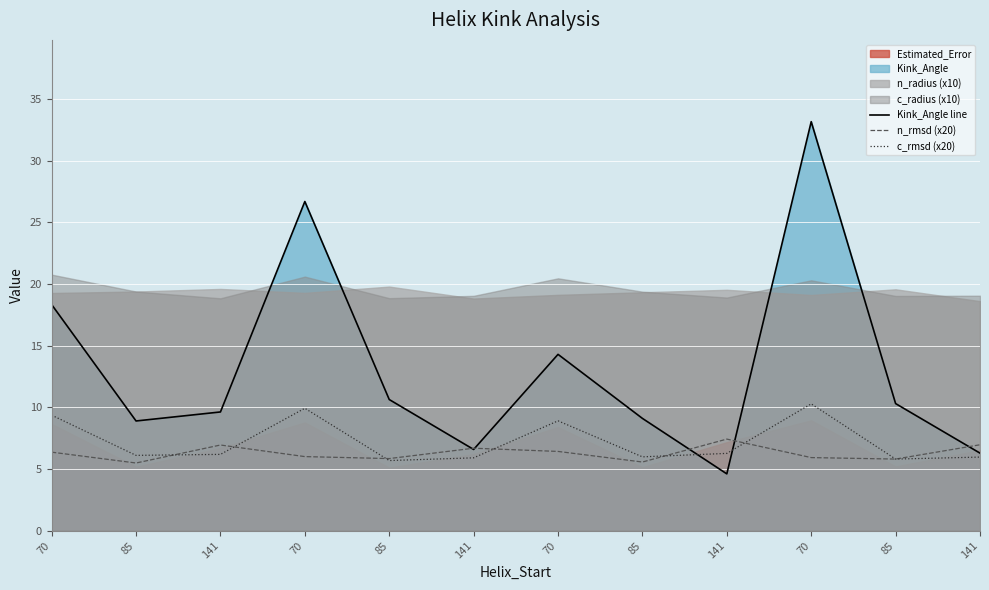

True or false: Kink_Angle line has more than 1 interior local peaks.

True